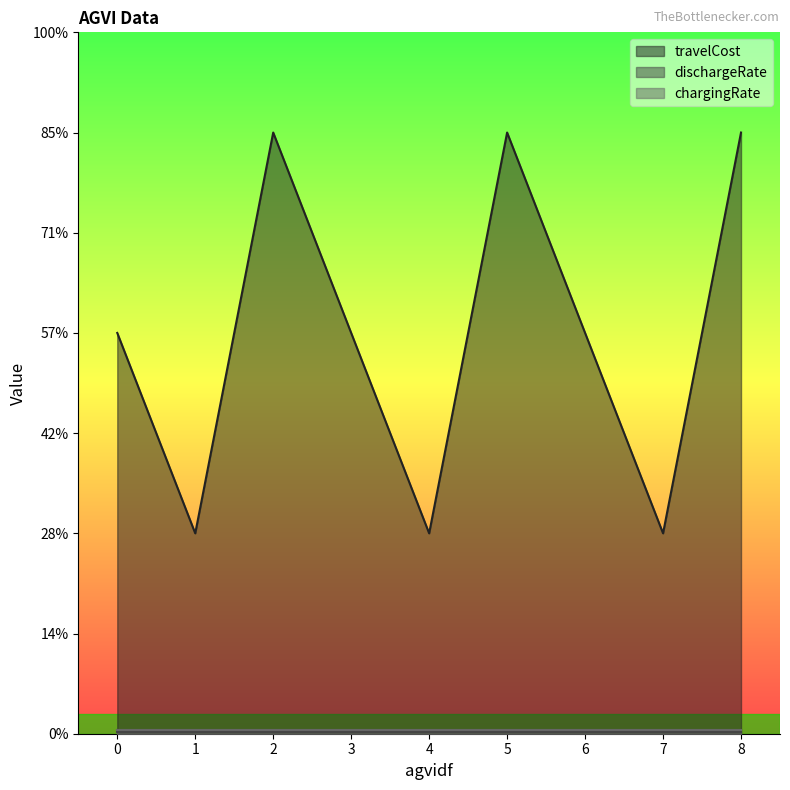

The value of chargingRate at 0 is 0.0. True or false?

True